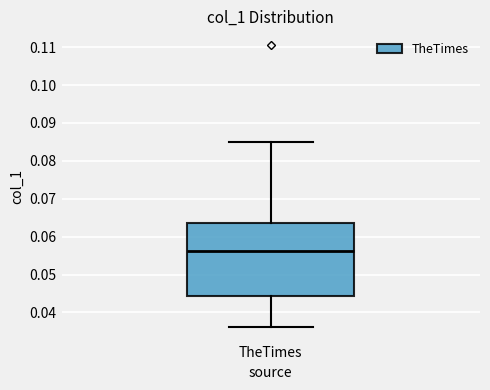

Where does the upper whisker of the box for TheTimes end on the y-axis? The values are not printed on the chart, so give them approximately, as read against the axis.

0.085